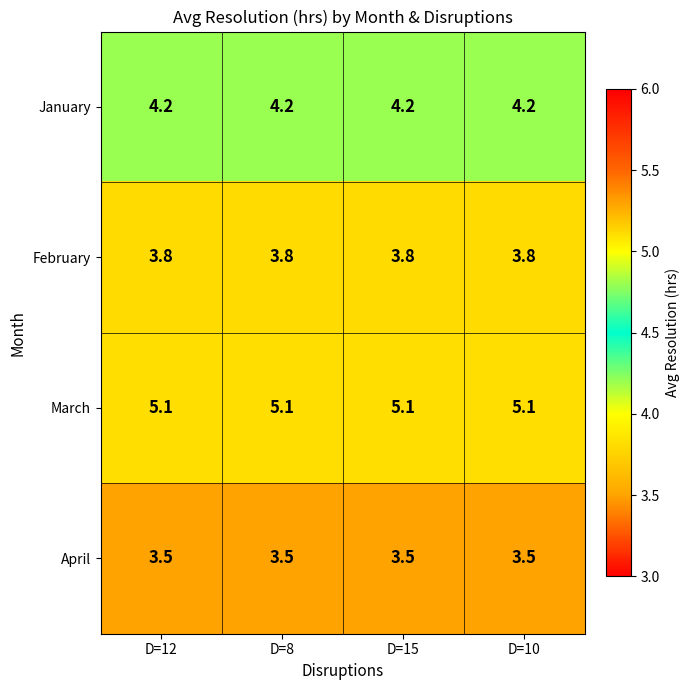

Rank the series at D=8 from lowest to highest value.

April, February, January, March